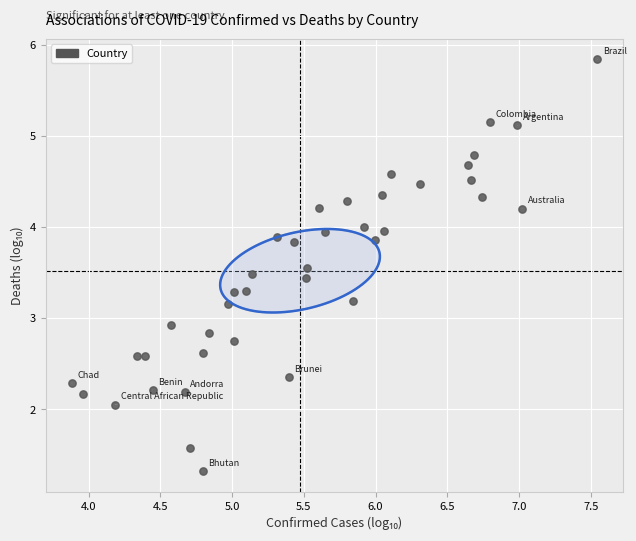

What Y value in the scatter plot is closest to 3?

2.9